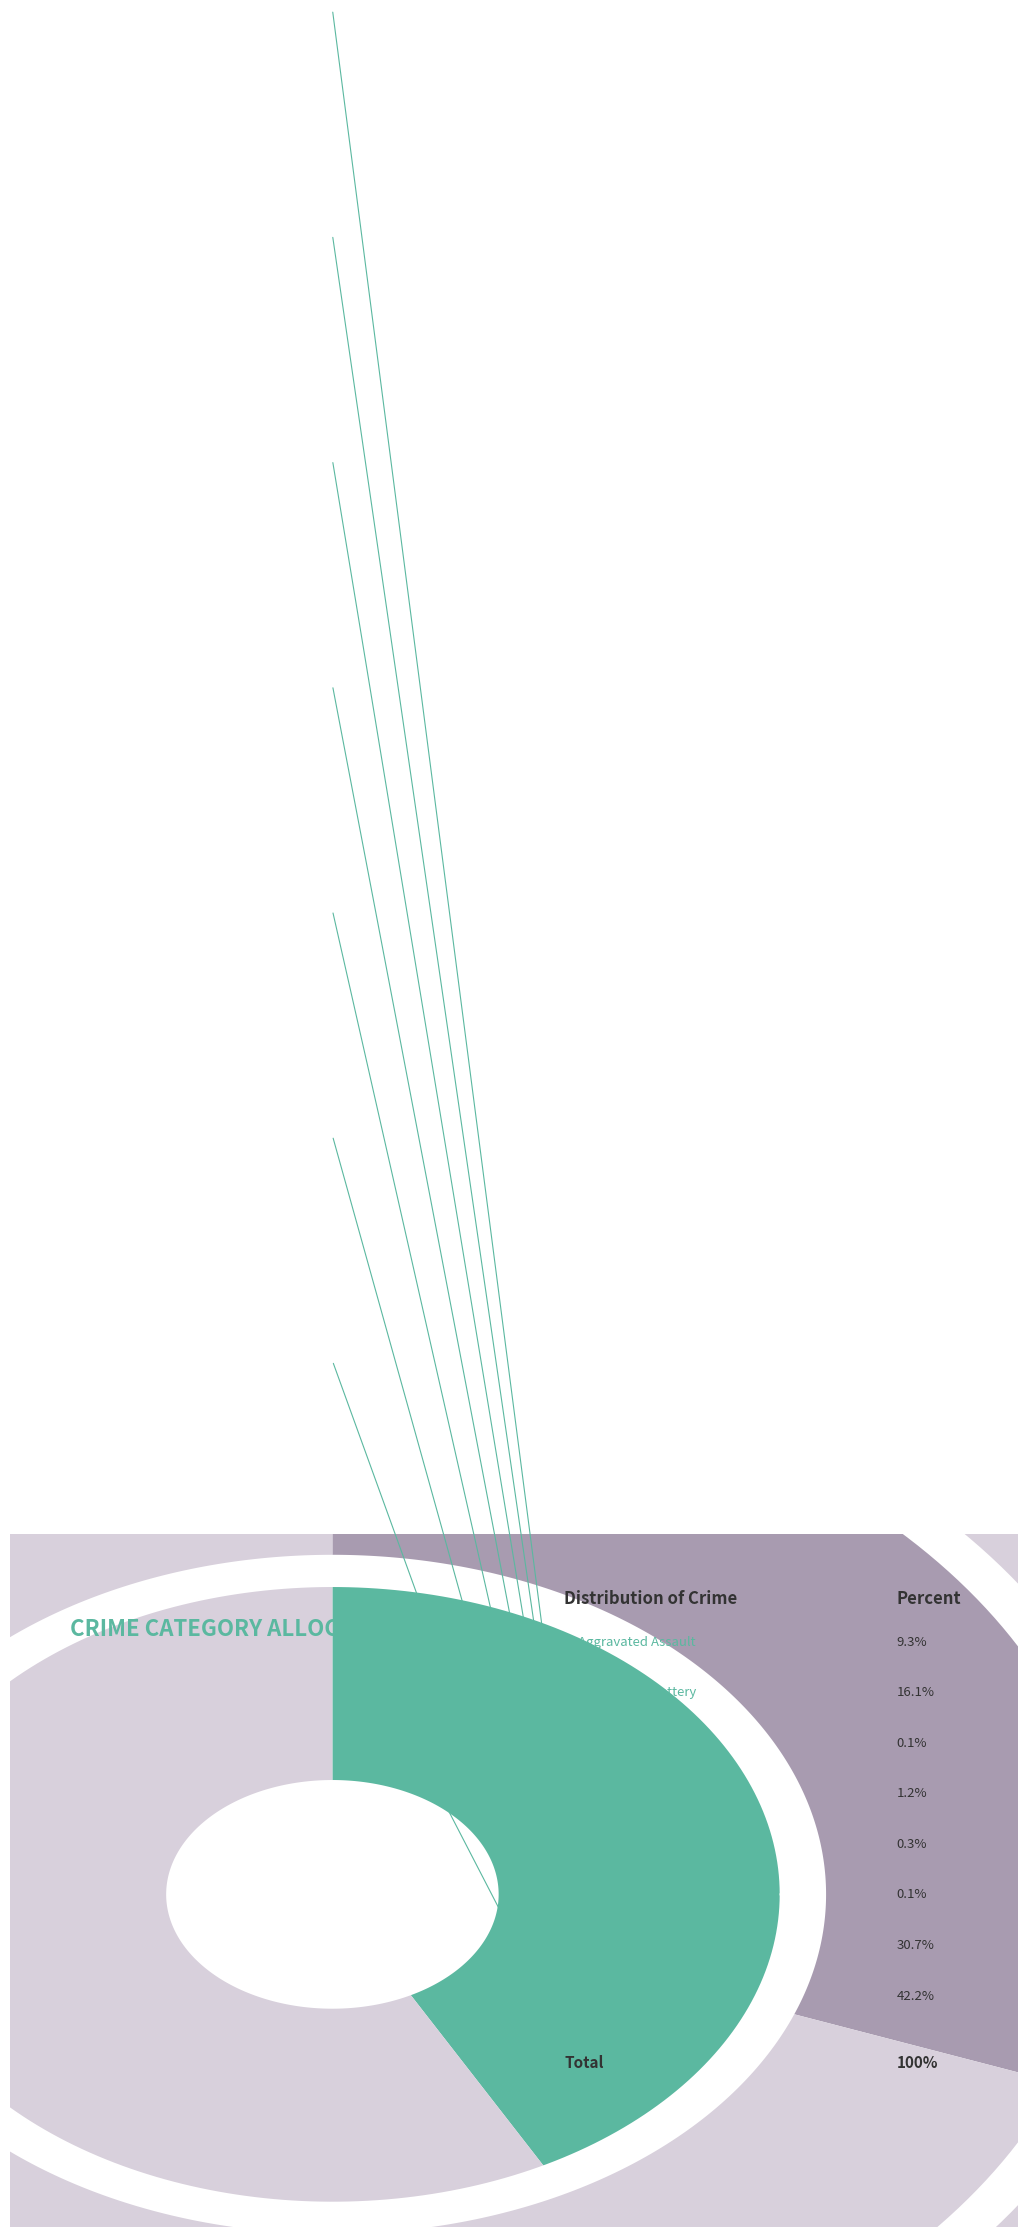

Rank the categories by value from highest to lowest.

Theft, Robbery, Aggravated Battery, Aggravated Assault, Criminal Sexual Assault, Homicide, Arson, Motor Vehicle Theft